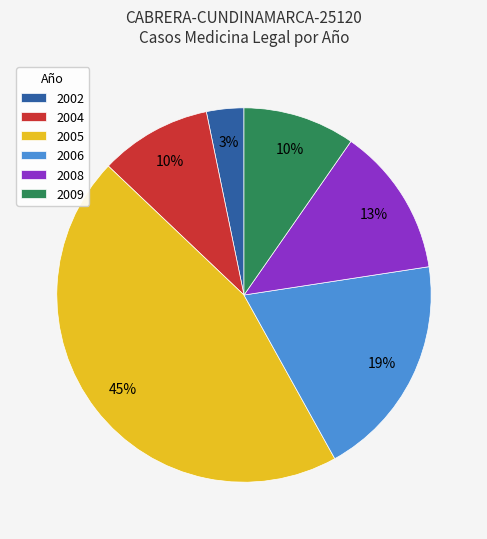

Which has a higher value, 2002 or 2004?

2004